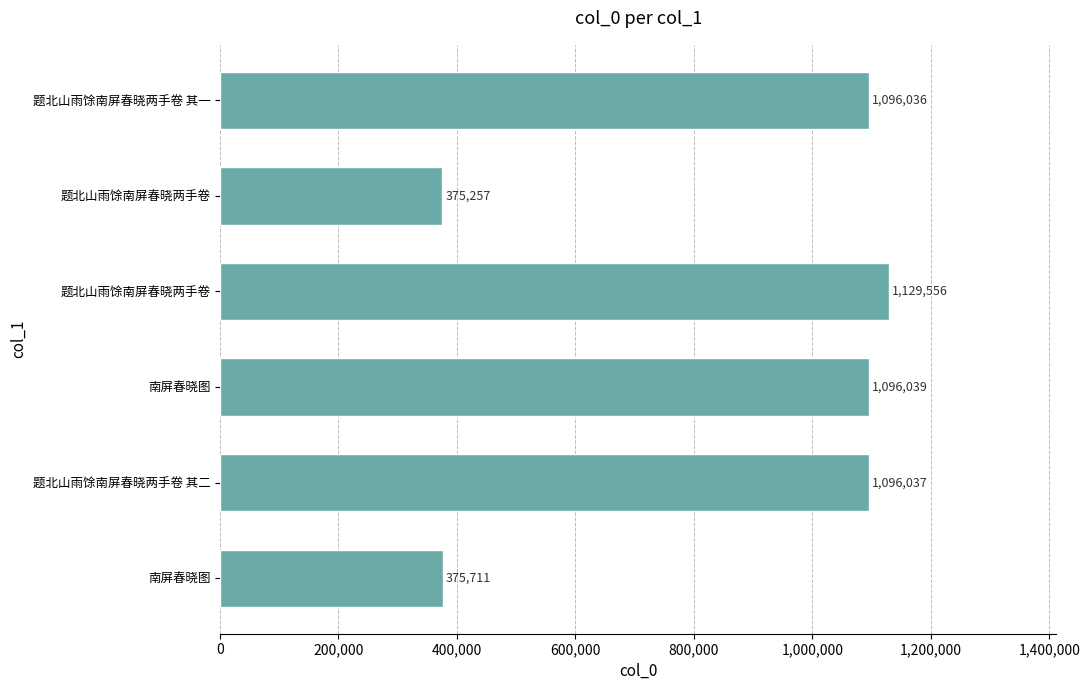

Count the number of data series in this chart.

1